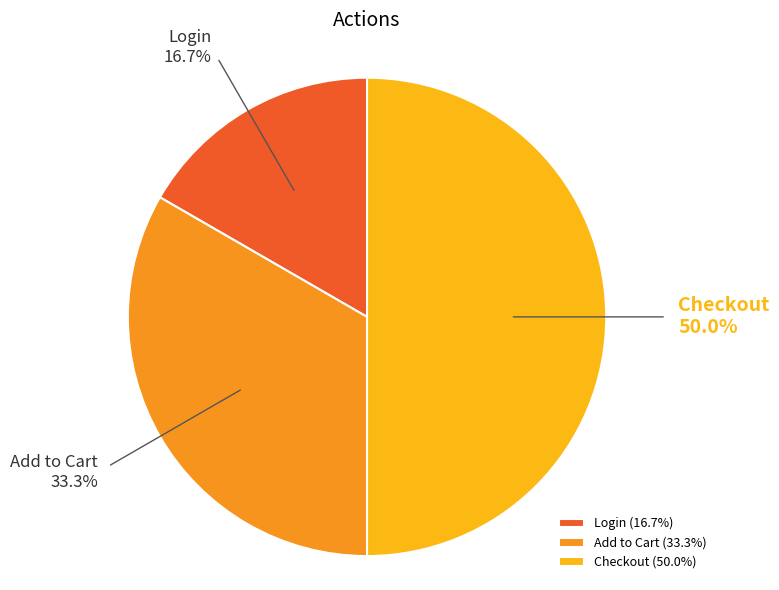

What is the smallest slice in the pie chart?

Login